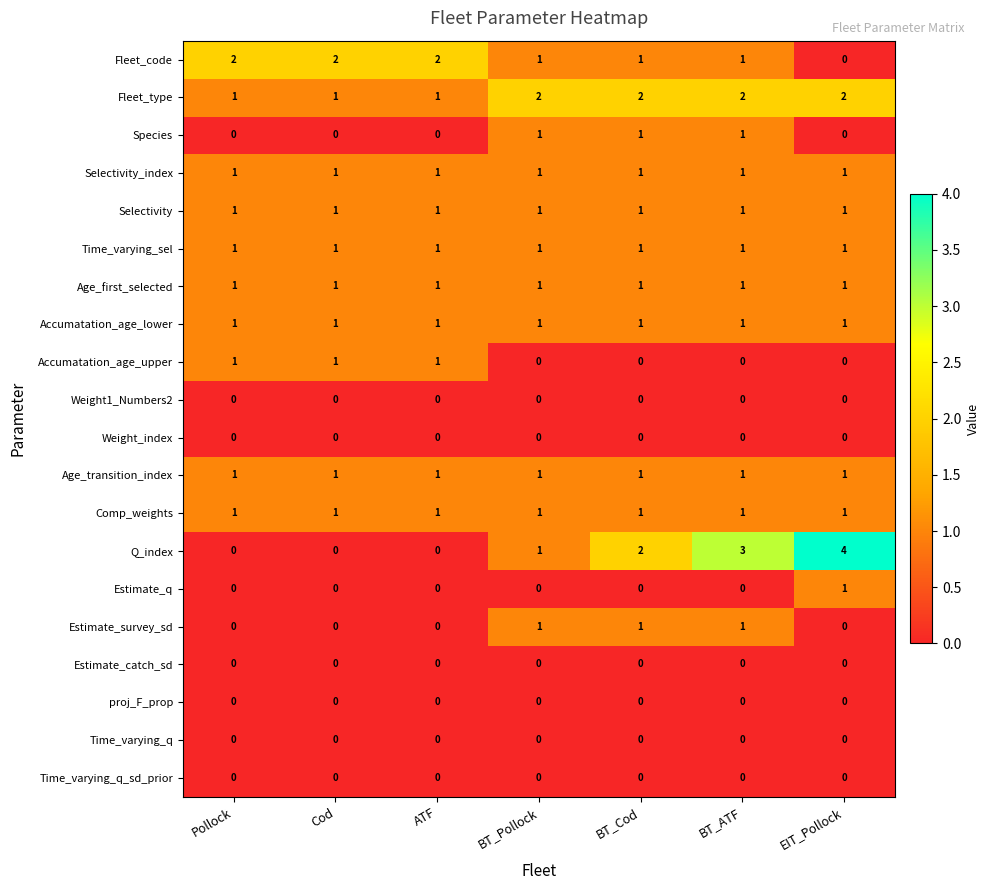

How many data points does each series have?

7